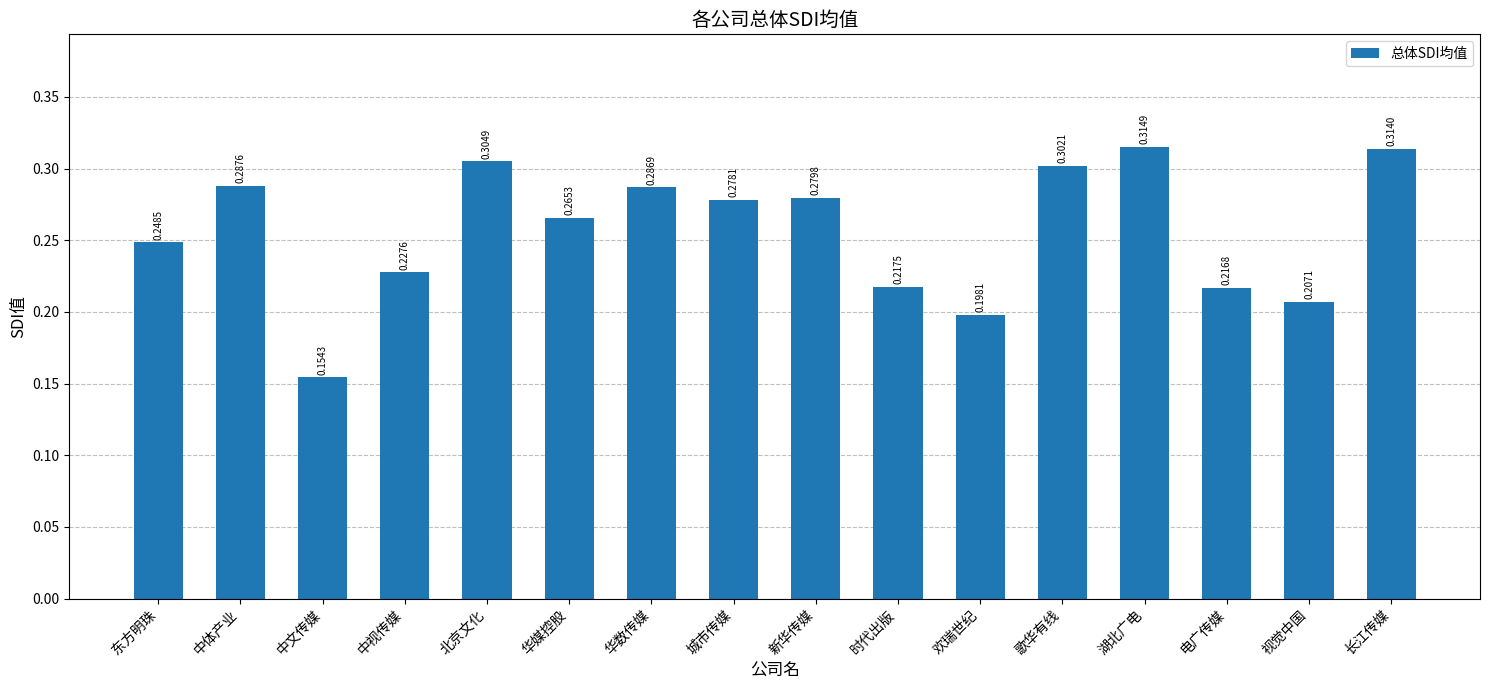

How many bars are there in total?

16